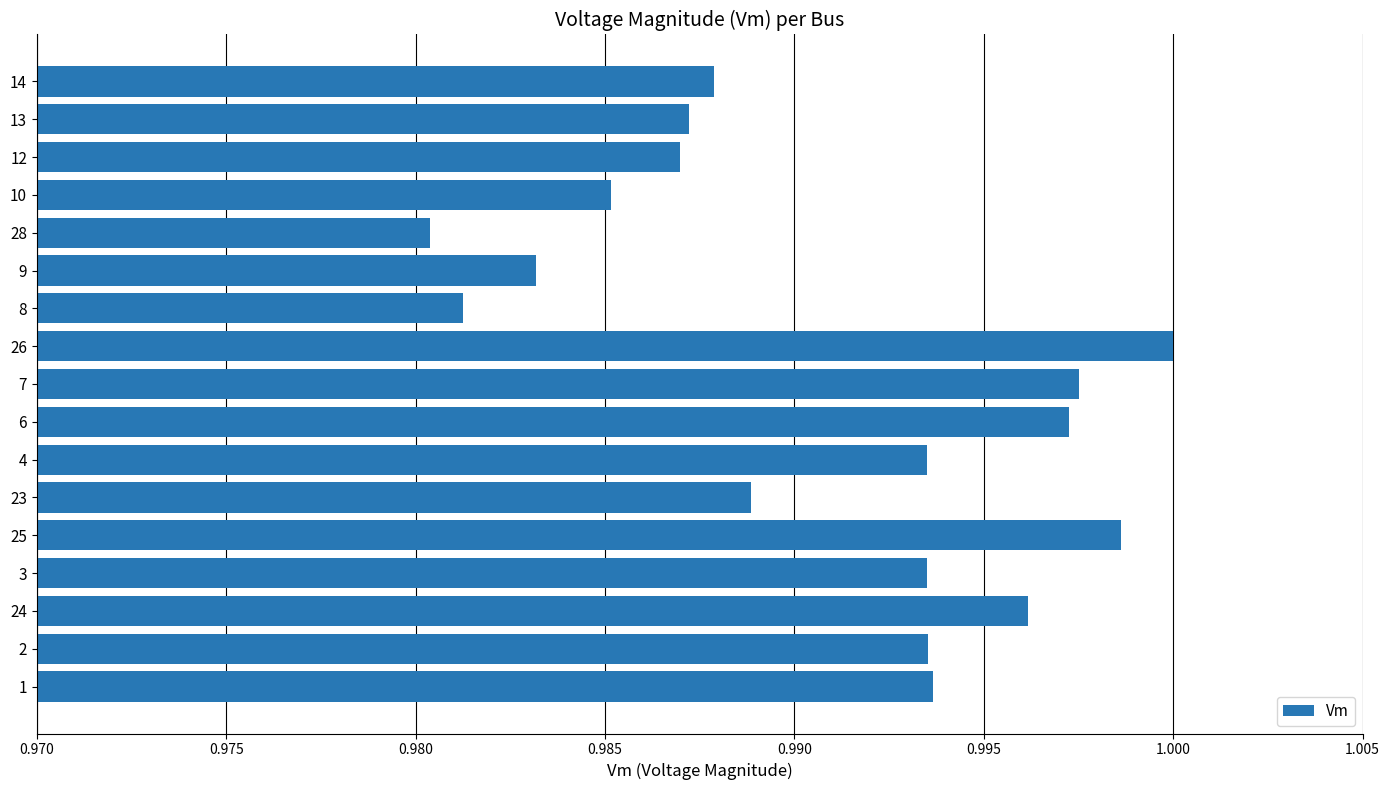

Is it true that the value at 9 is 0.3?

False